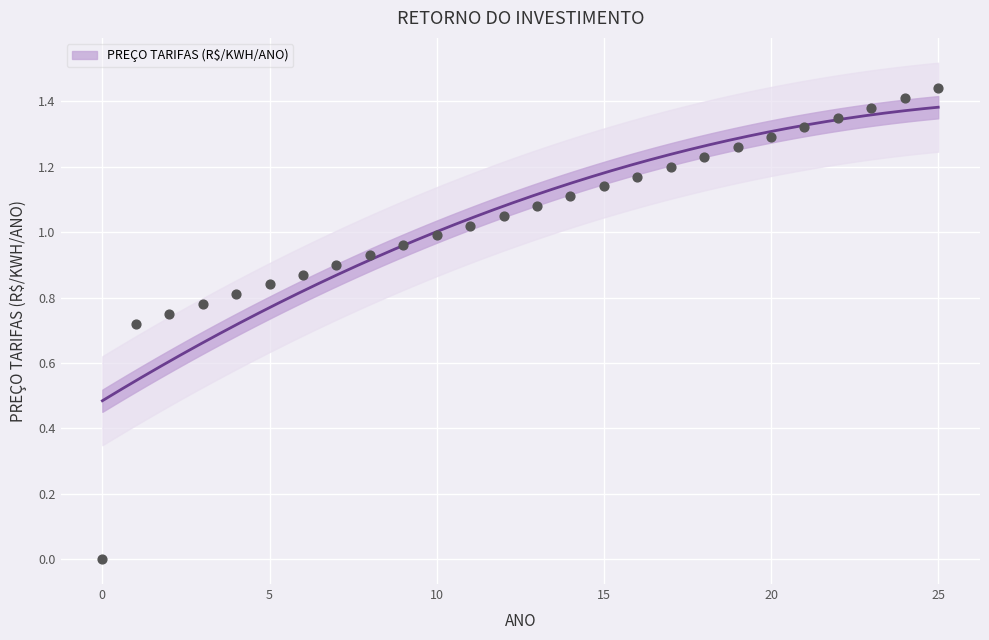

What is the change in value from 8 to 22?

+0.4